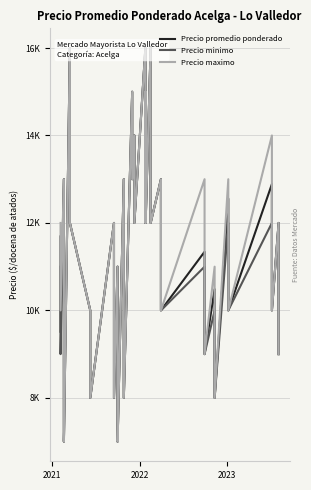

What is the difference between the maximum and minimum values in the Precio maximo series?

9000